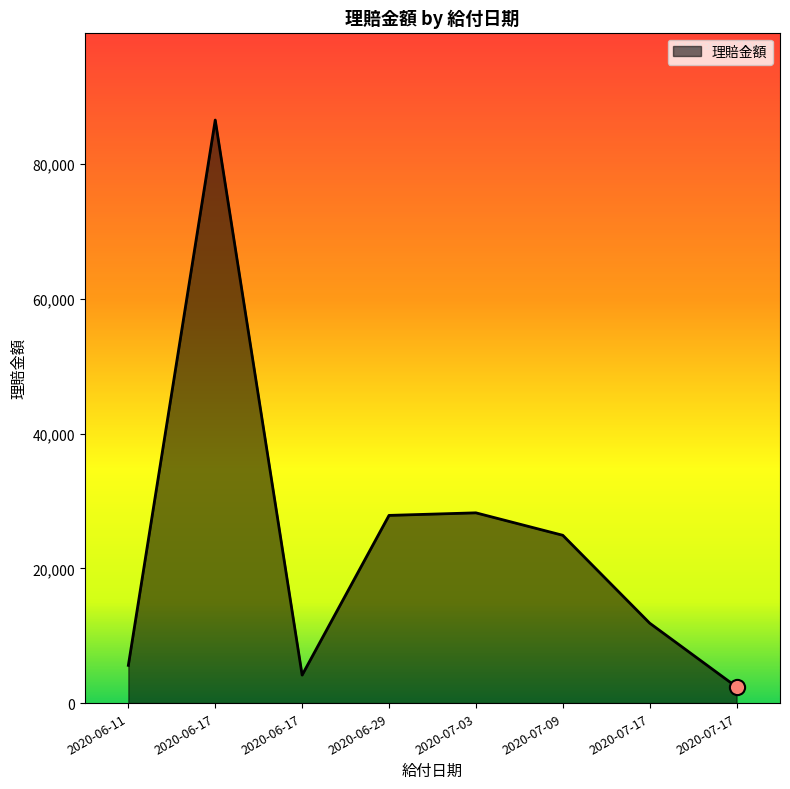

What is the ratio of the value at 2020-07-09 to the value at 2020-06-11?

4.4